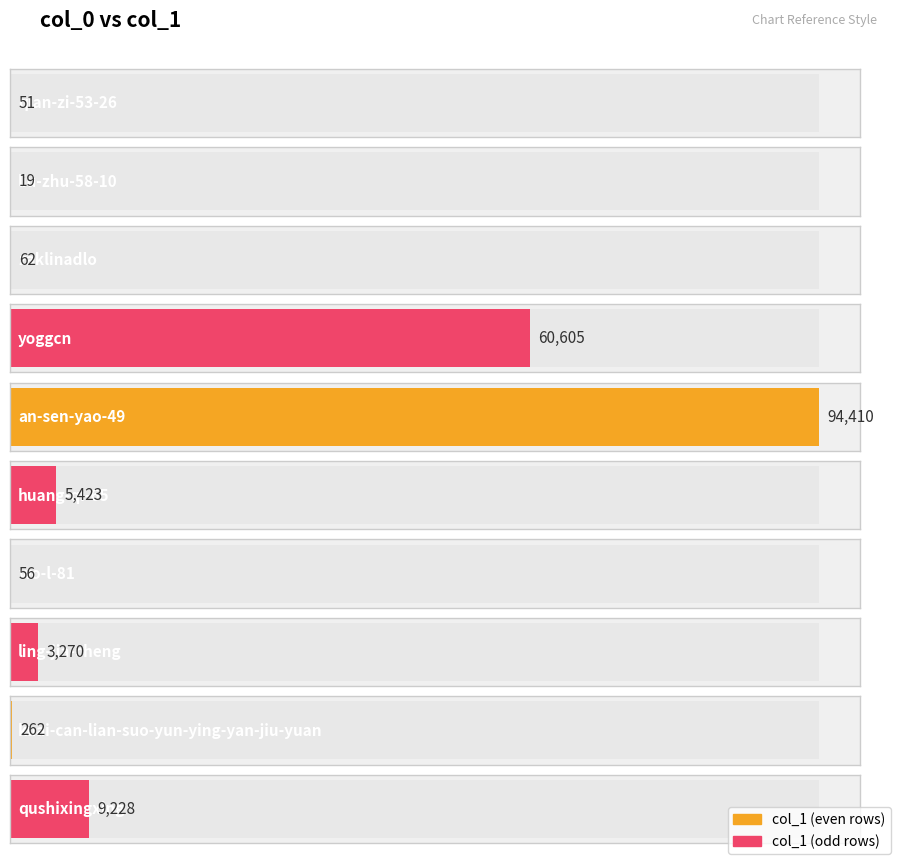

Count the number of data series in this chart.

1